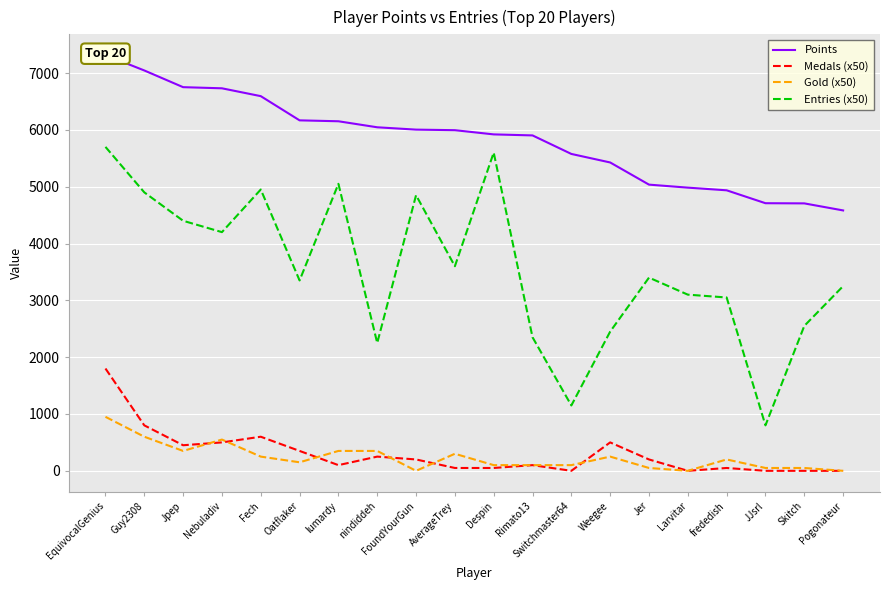

The value of Medals (x50) at frededish is 50. True or false?

True